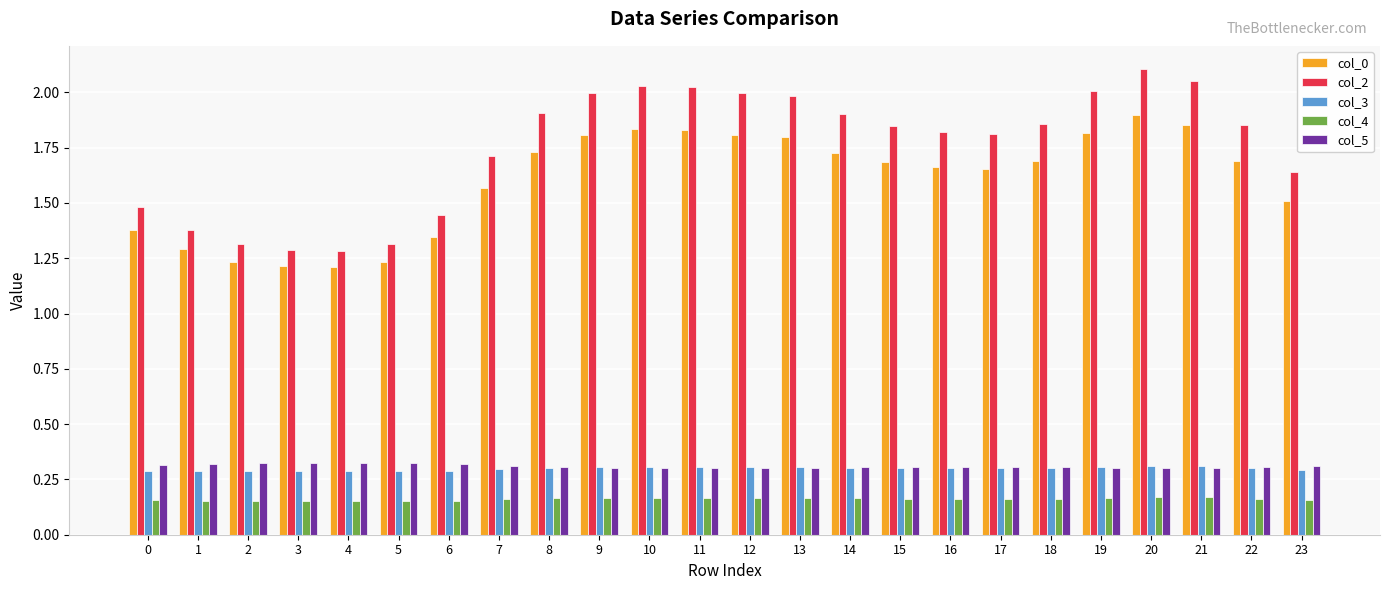

What are all the series names shown in the legend?

col_0, col_2, col_3, col_4, col_5